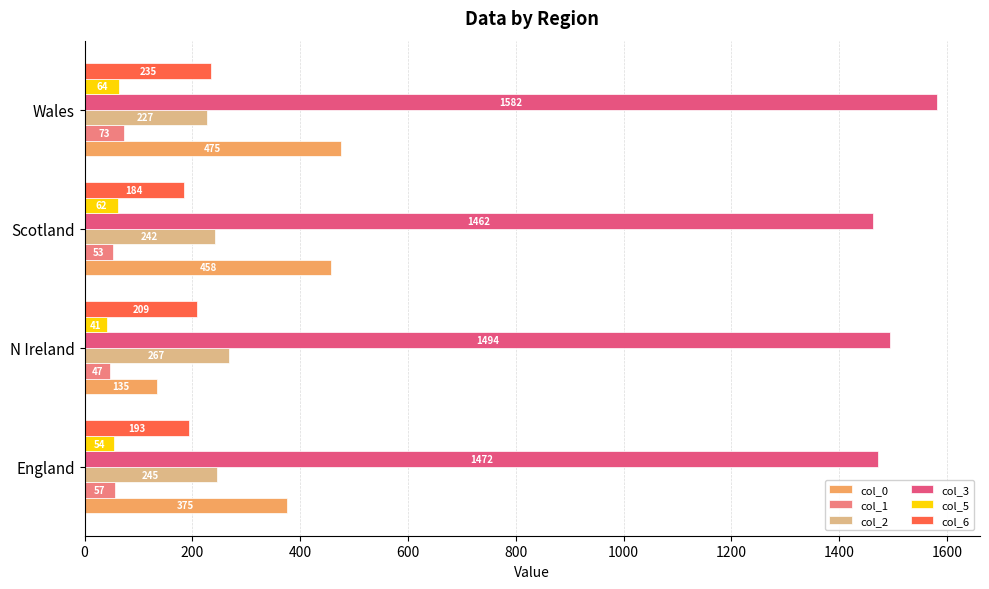

What is the difference between the col_2 values at N Ireland and Scotland?

25